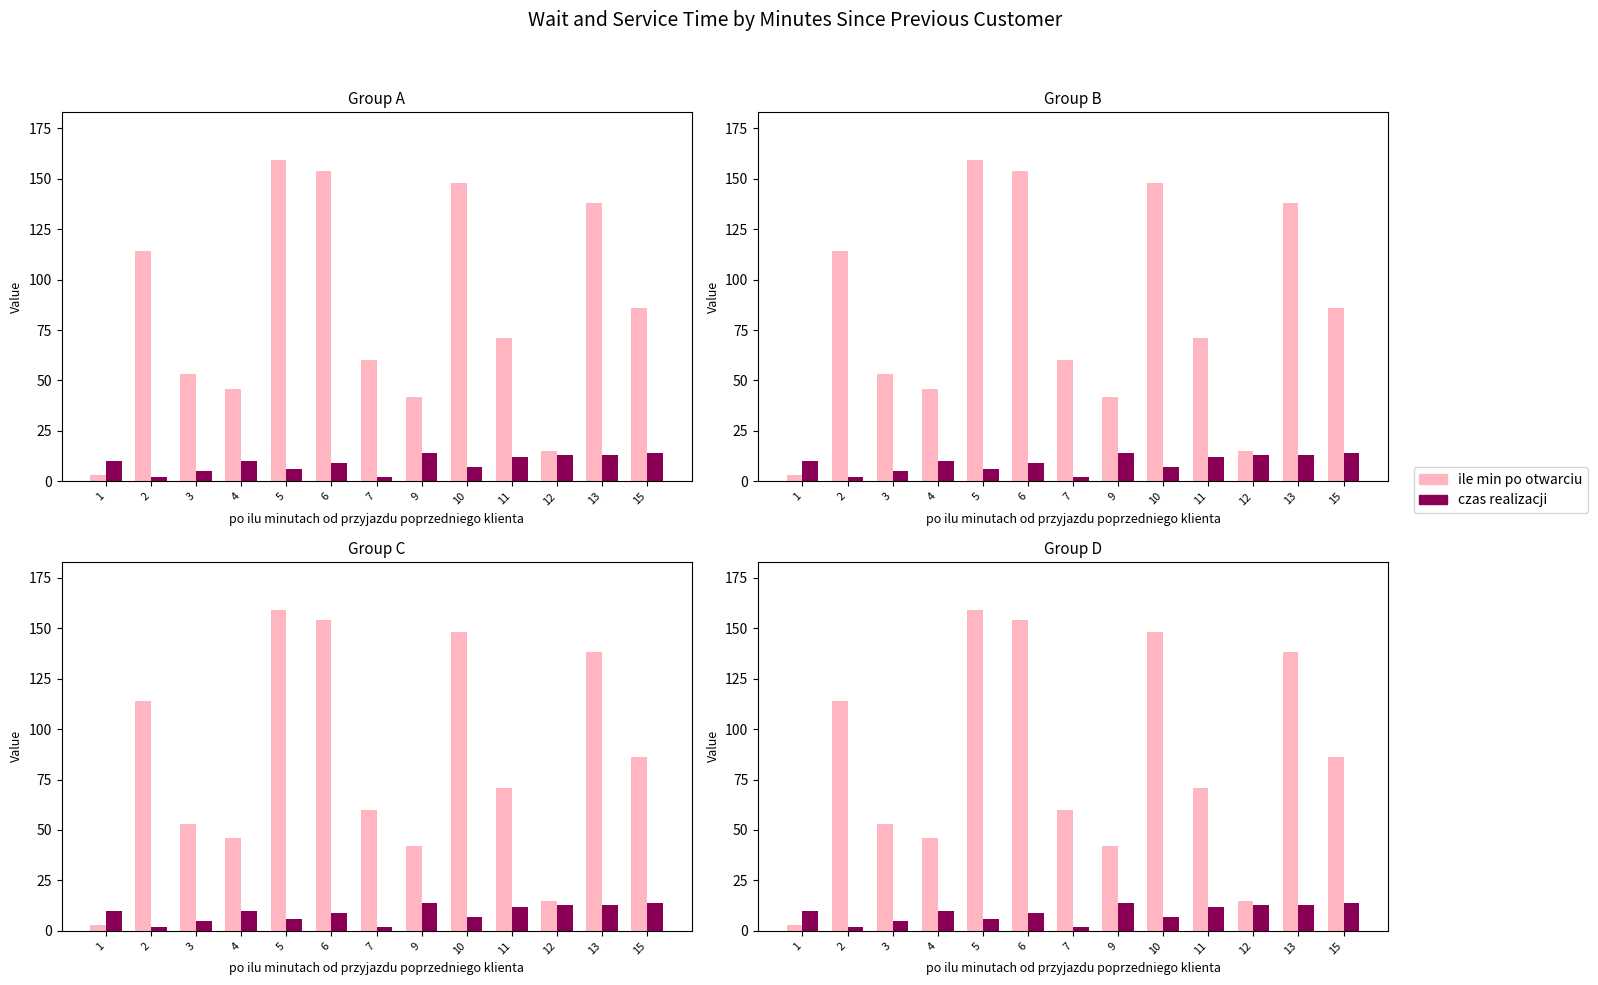

What are all the series names shown in the legend?

ile min po otwarciu, czas realizacji